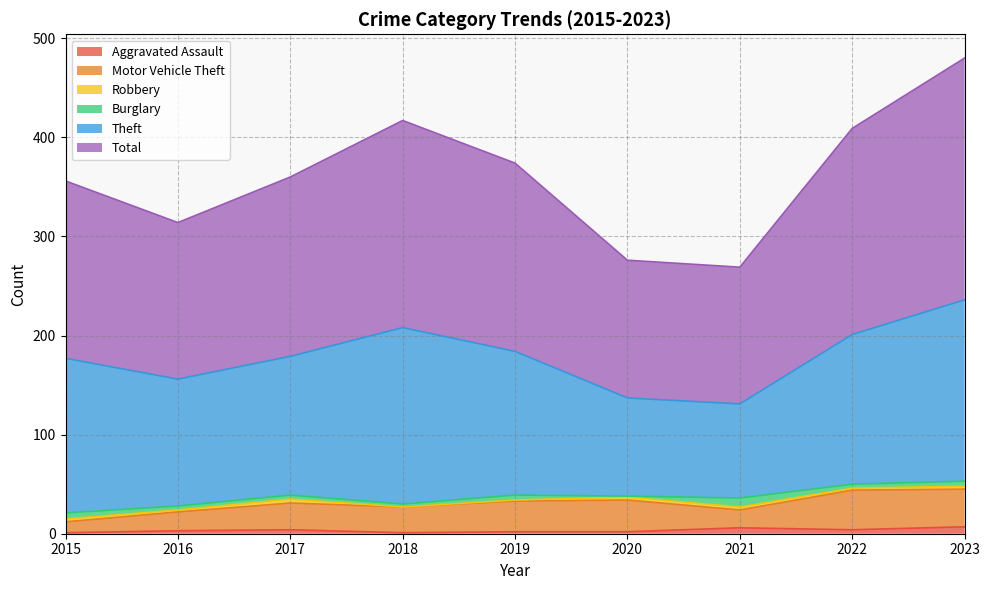

Is the value of Aggravated Assault at 2021 greater than the value of Total at 2023?

No